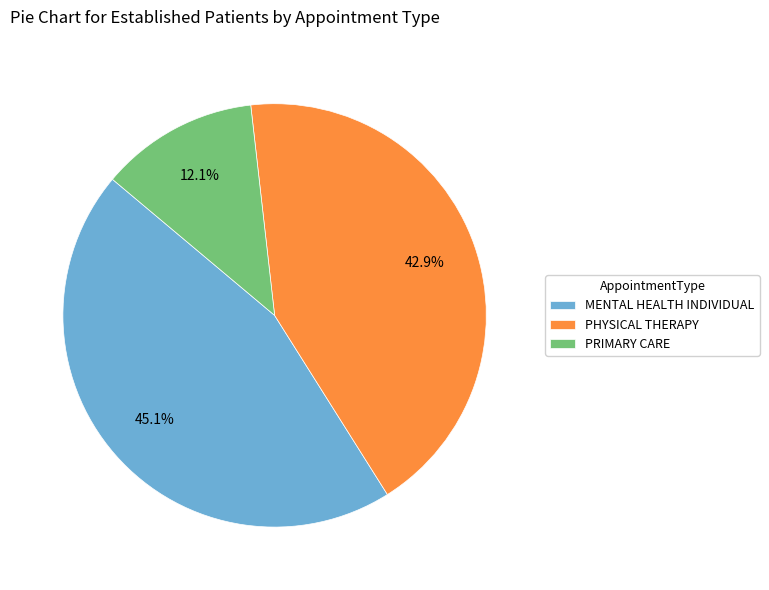

Is it true that MENTAL HEALTH INDIVIDUAL is 52% of the pie?

False